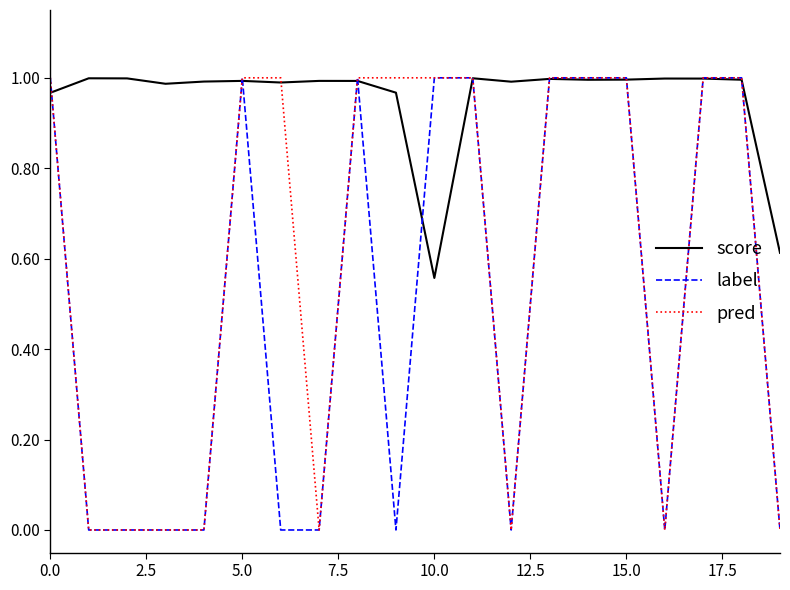

Count the label values in the range 0 to 1.

20